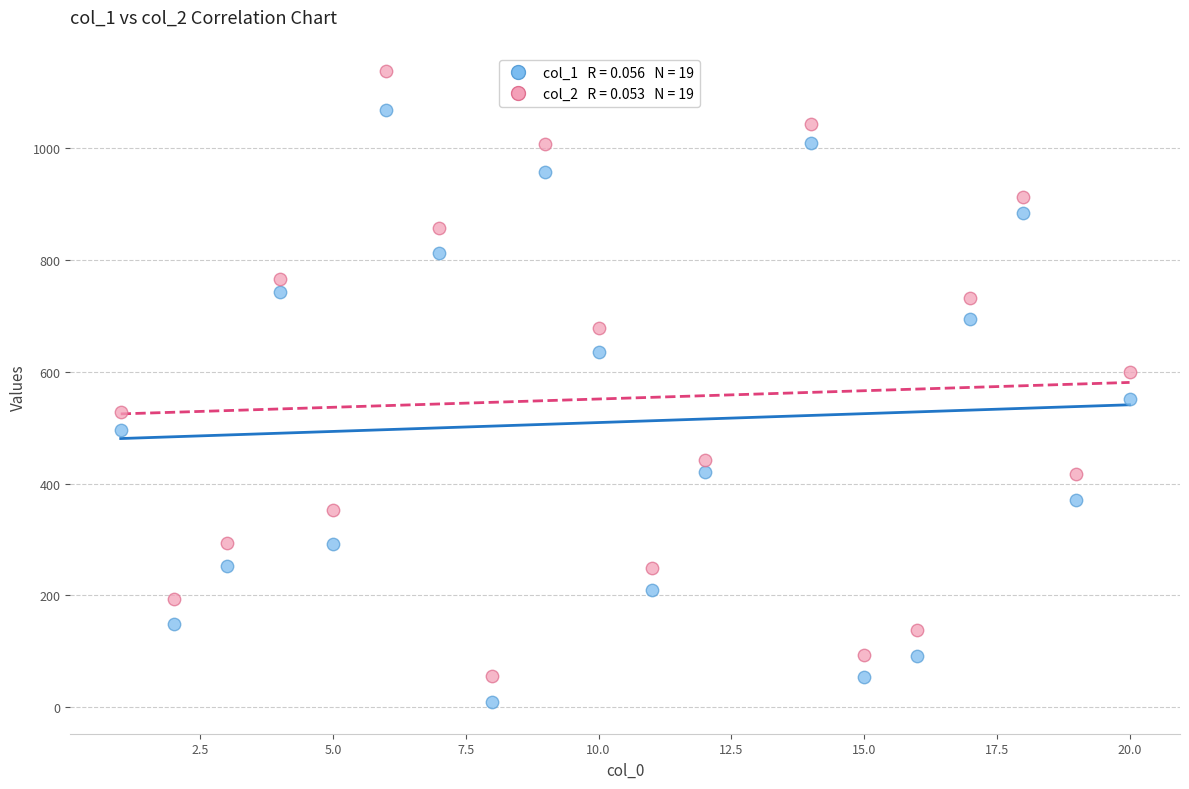

Across all data points, what is the range of X values (max minus min)?

19